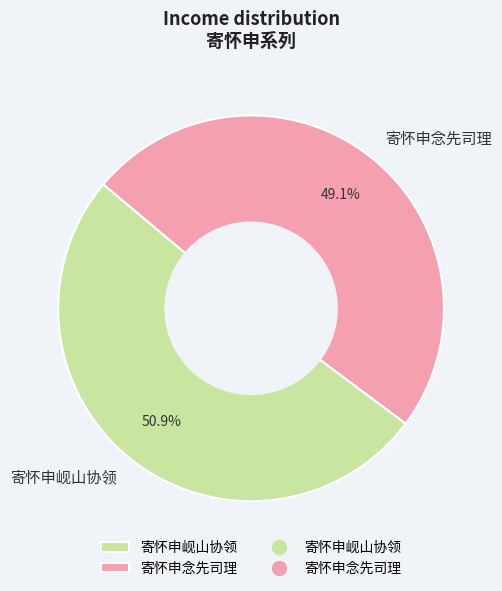

What is the majority slice?

寄怀申岘山协领